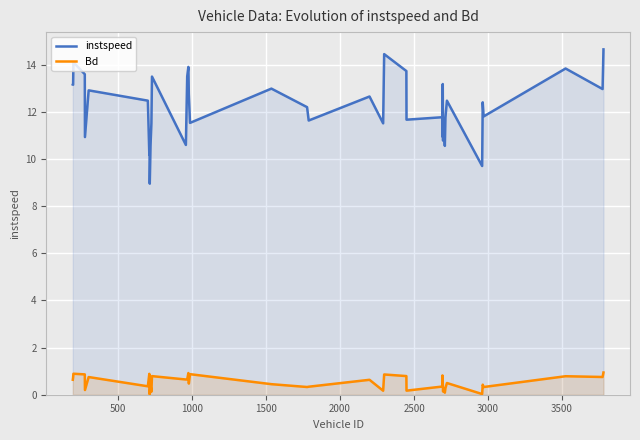

What is the greatest value displayed?

14.7